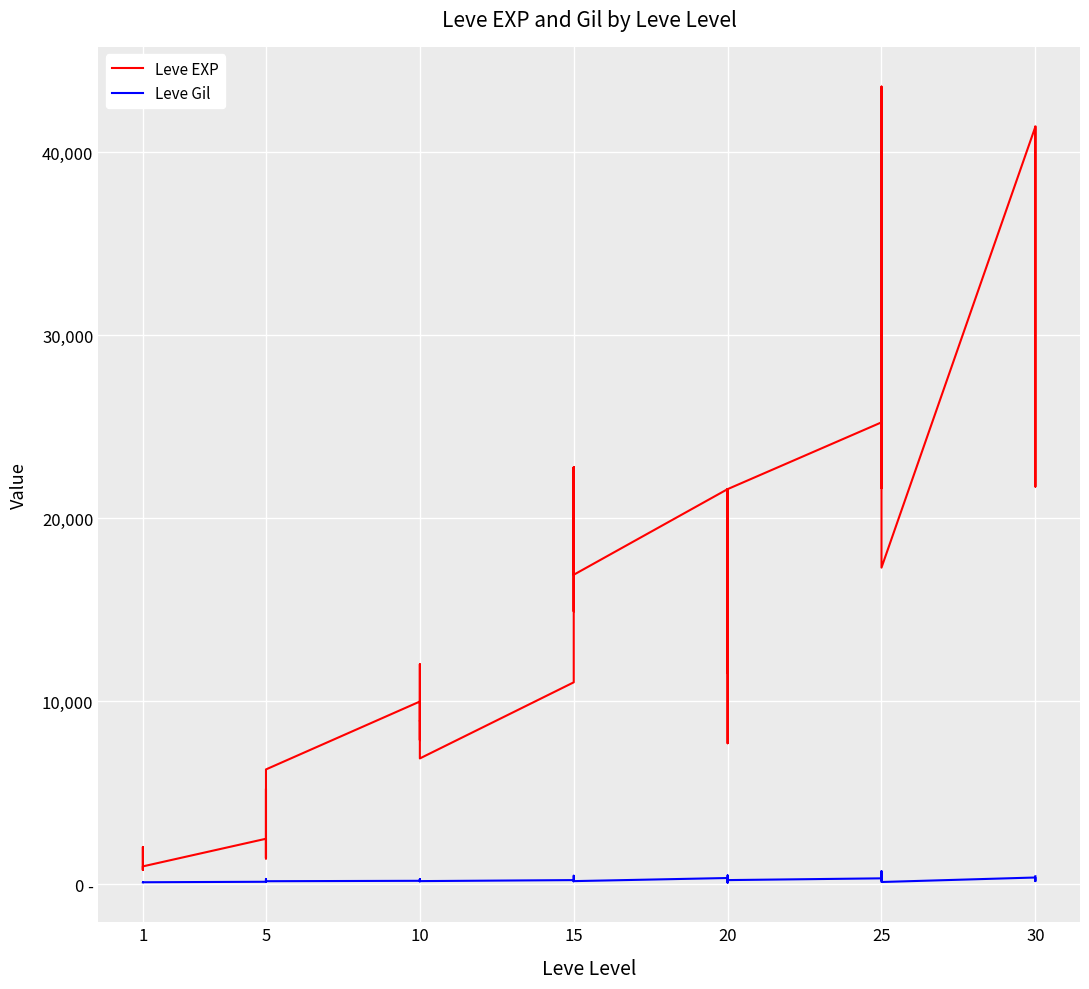

True or false: Leve EXP and Leve Gil intersect in this chart.

False